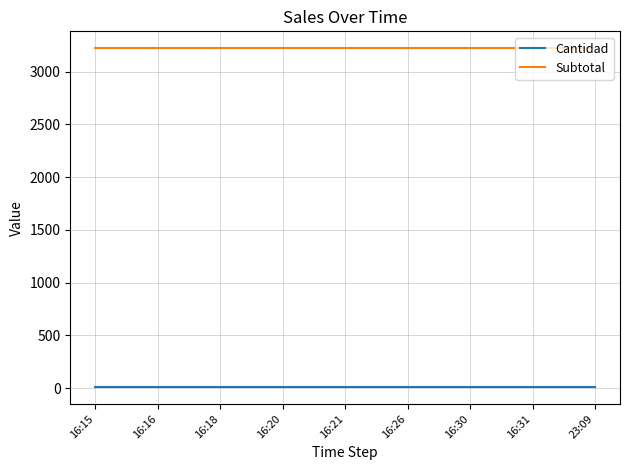

What is the maximum value for Subtotal?

3221